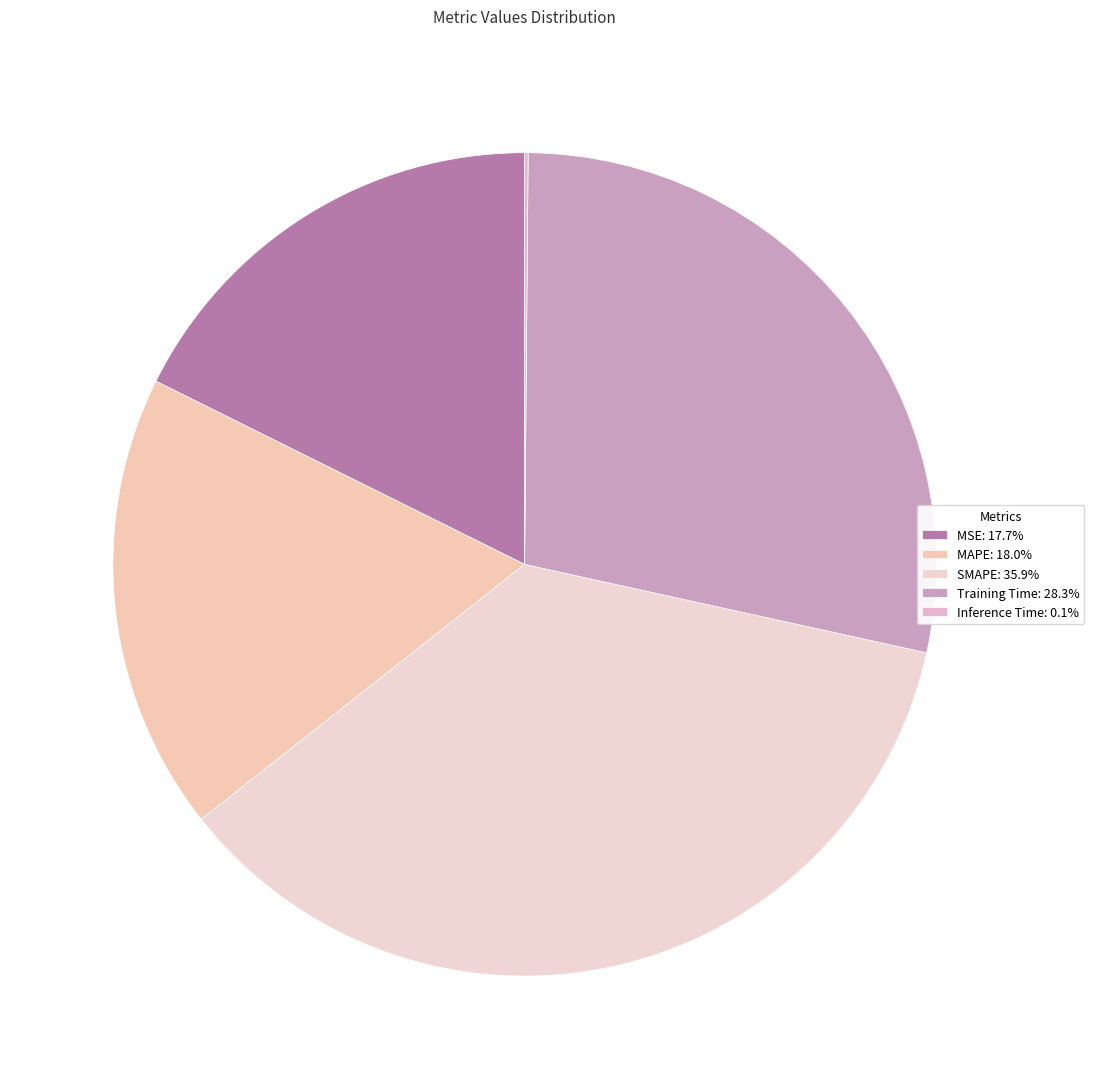

To the nearest percent, what is the combined percentage of MAPE and Inference Time?

18%